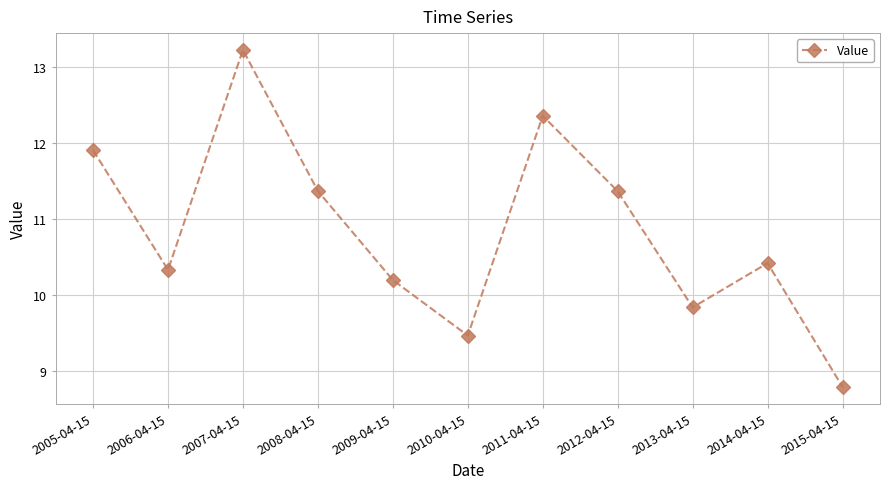

Approximately how many times larger is the value at 2014-04-15 compared to 2012-04-15?

0.9